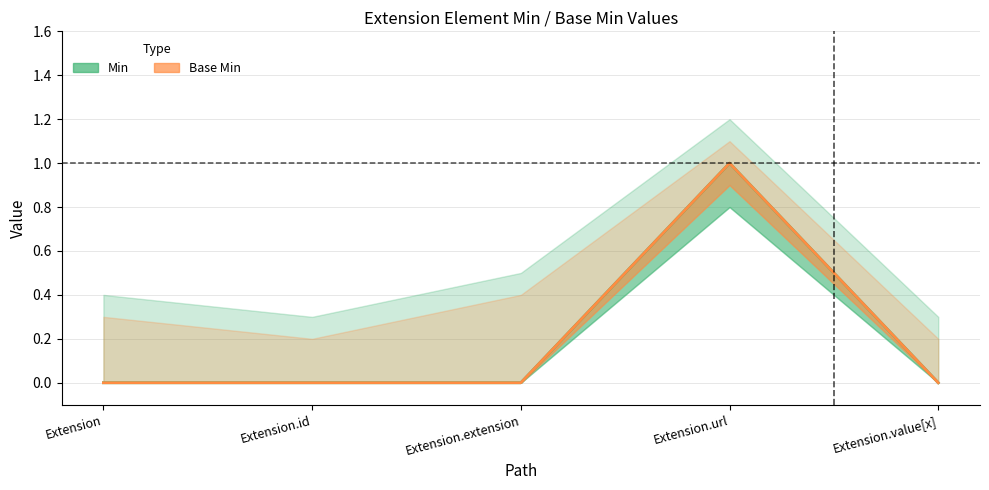

The value of Base Min at Extension.id is 0. True or false?

False